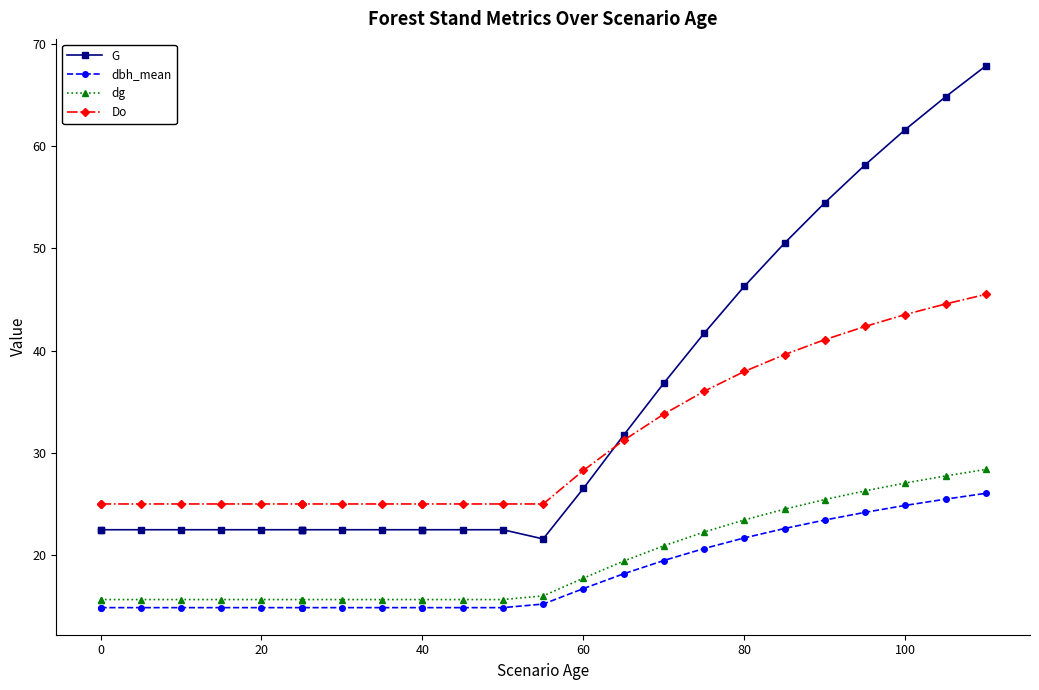

Which series has the largest total across all categories?

G